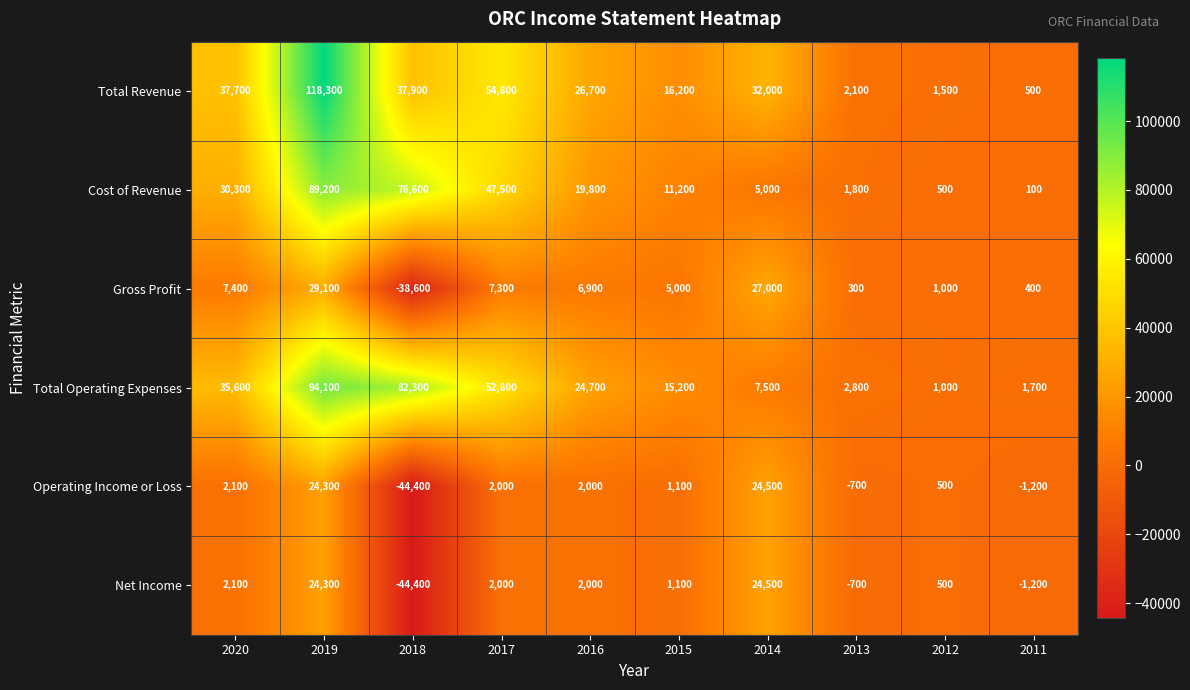

At which label does Cost of Revenue first exceed 19800?

2020